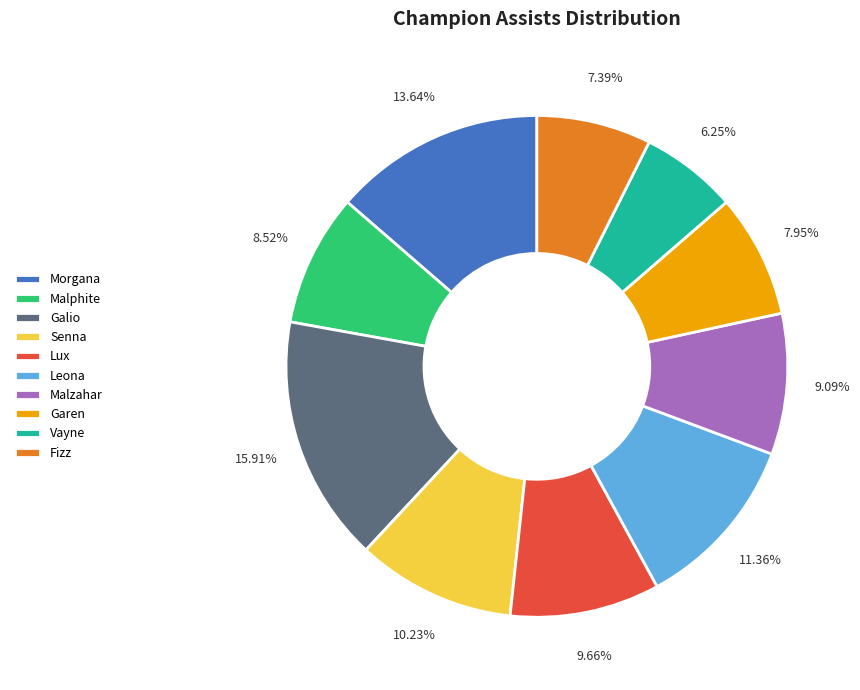

To the nearest percent, what portion does Galio represent?

16%